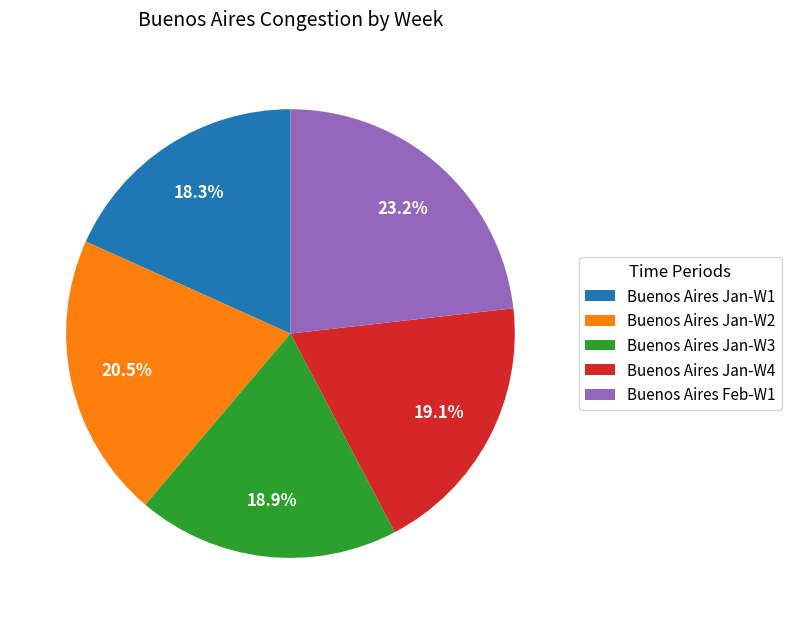

How many segments does this pie chart have?

5